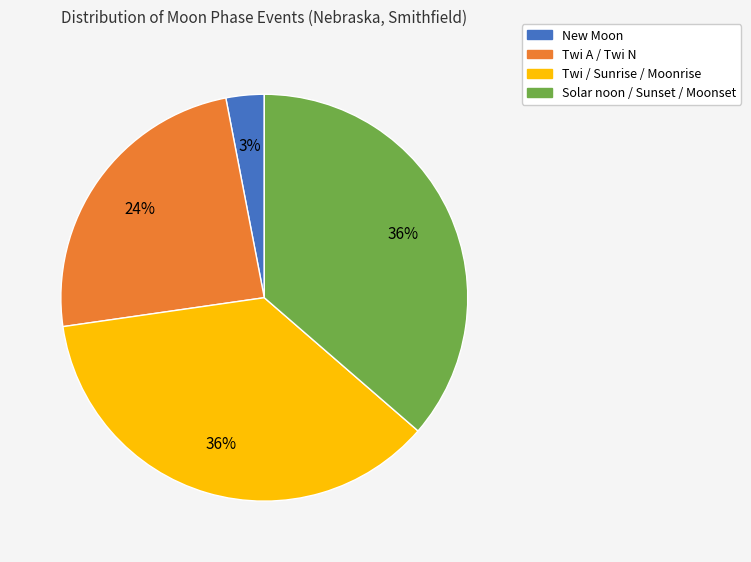

To the nearest percent, what is the difference between the largest and smallest slice percentages?

33%